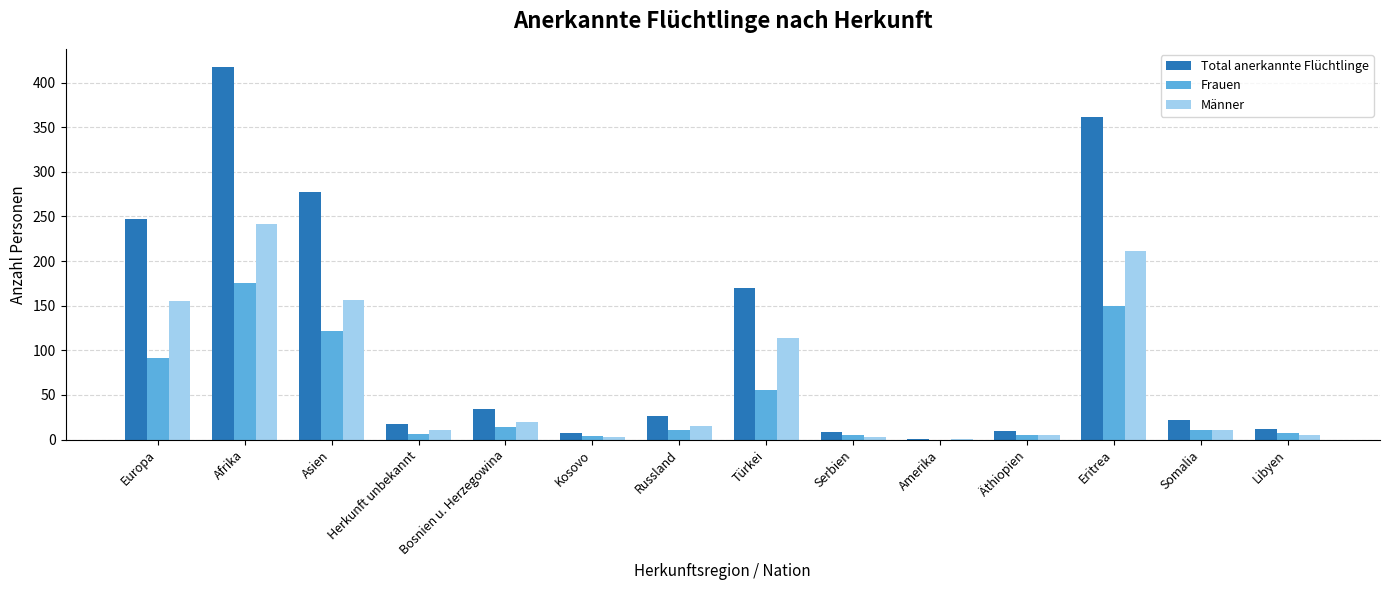

What is the total value across all series at Libyen?

24